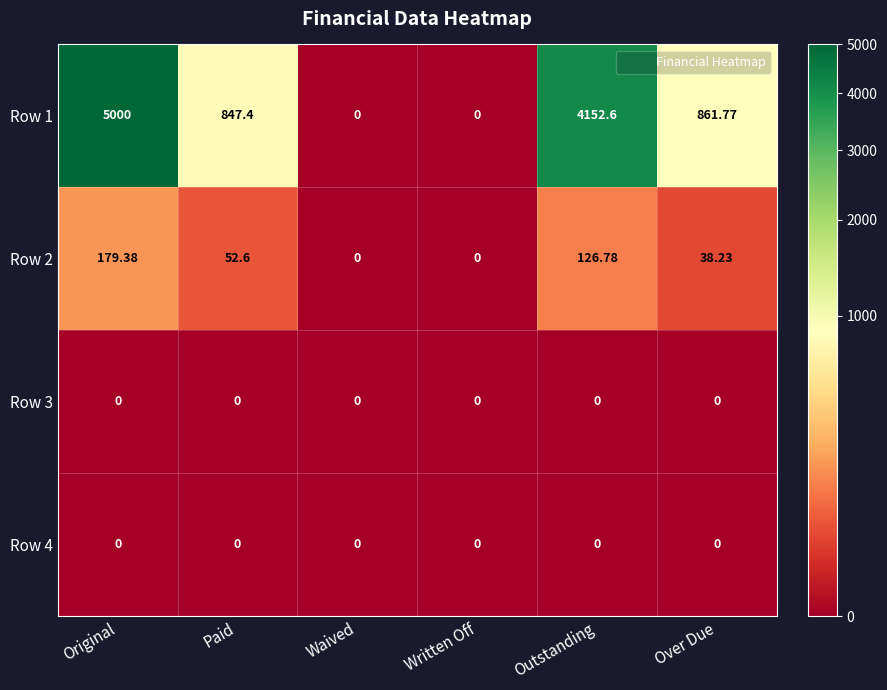

Which series has the largest total across all categories?

Row 1